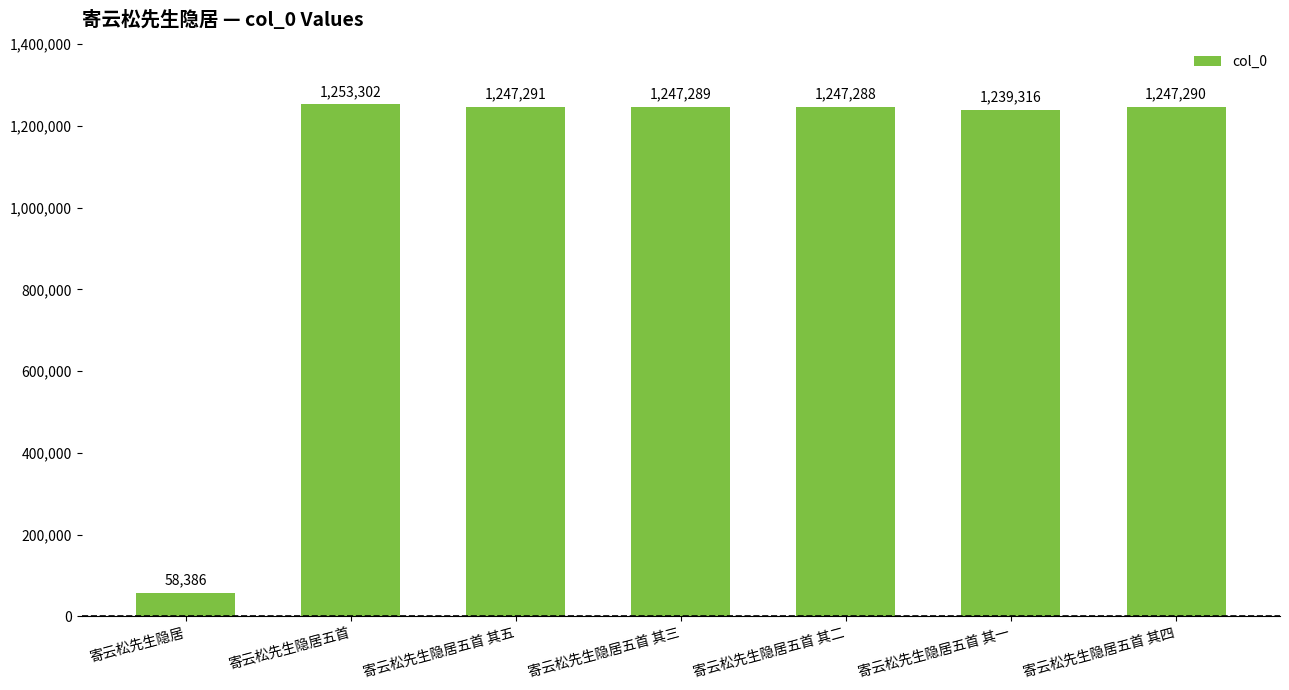

Rank the categories by value from highest to lowest.

寄云松先生隐居五首, 寄云松先生隐居五首 其五, 寄云松先生隐居五首 其四, 寄云松先生隐居五首 其三, 寄云松先生隐居五首 其二, 寄云松先生隐居五首 其一, 寄云松先生隐居